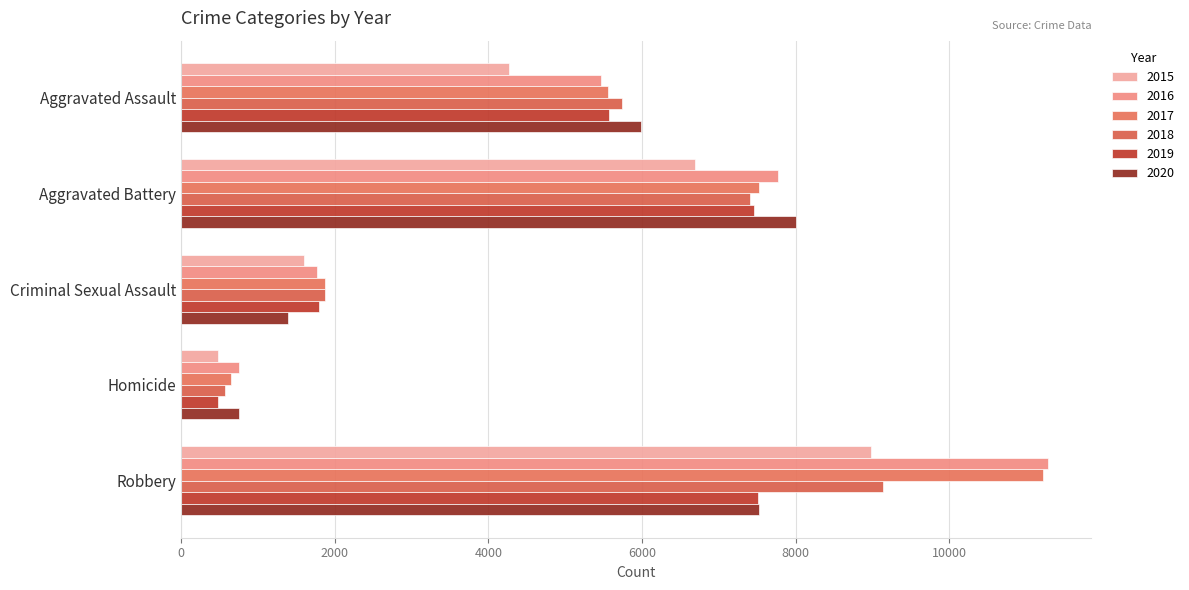

How many values in the 2019 series are below 5568?

2